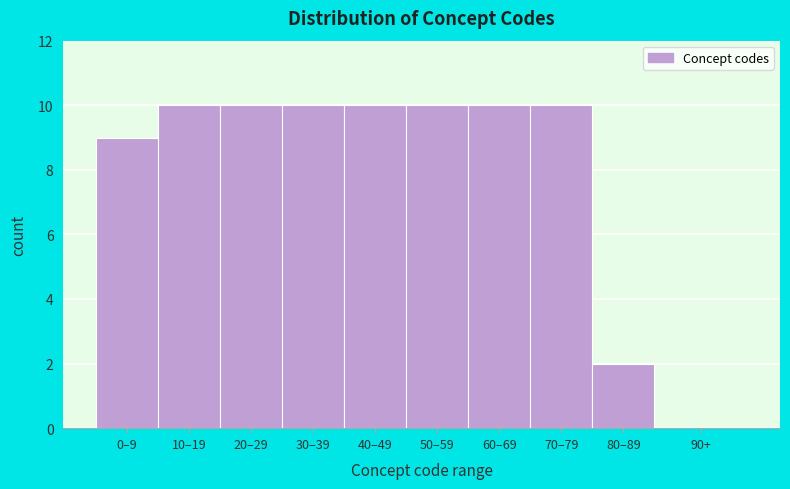

Reading right to left, transcribe all the data shown in this chart.

90+=0	80–89=2	70–79=10	60–69=10	50–59=10	40–49=10	30–39=10	20–29=10	10–19=10	0–9=9